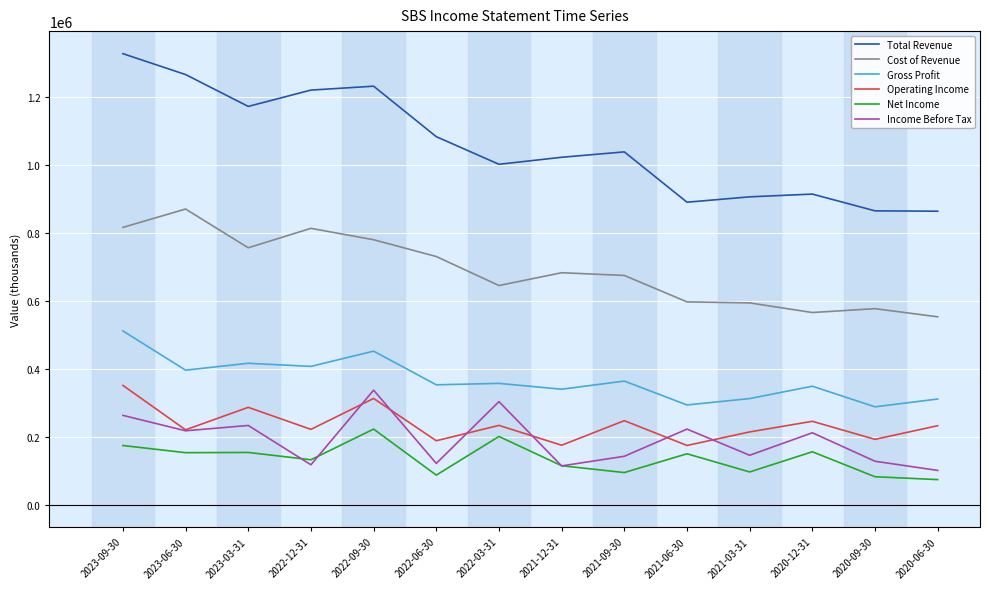

What is the minimum value shown in the chart?

73700